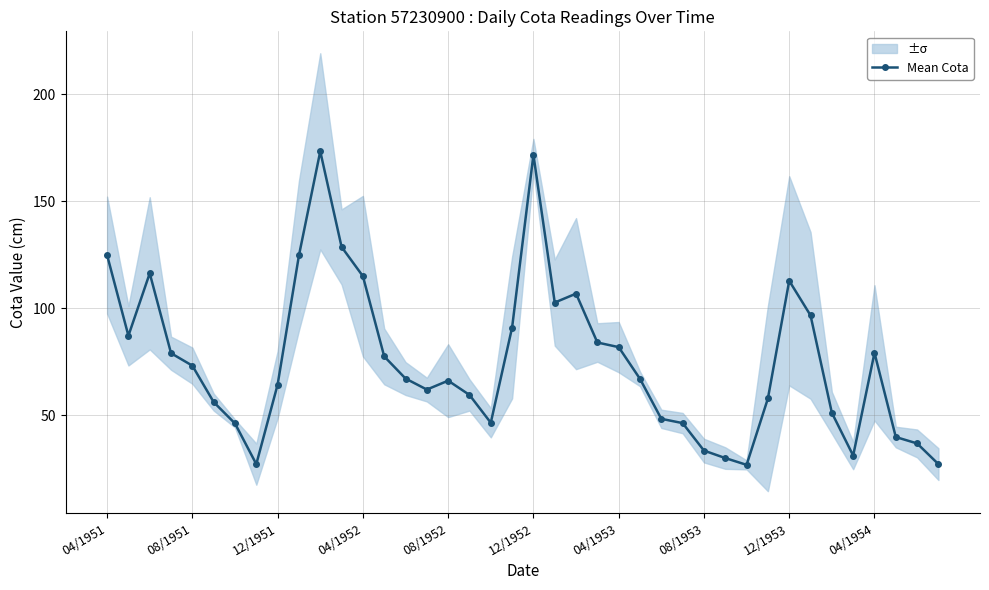

Count the number of values greater than 67.

20